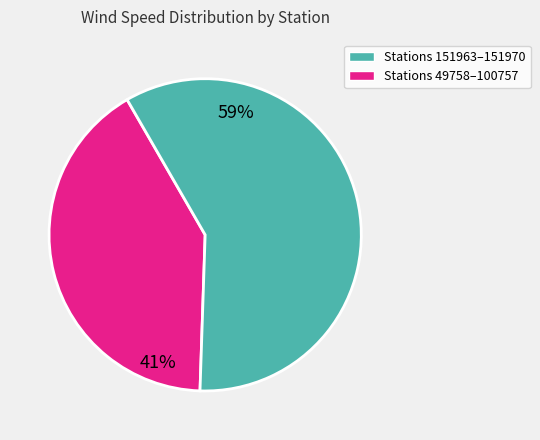

To the nearest percent, what is the average slice percentage?

50%